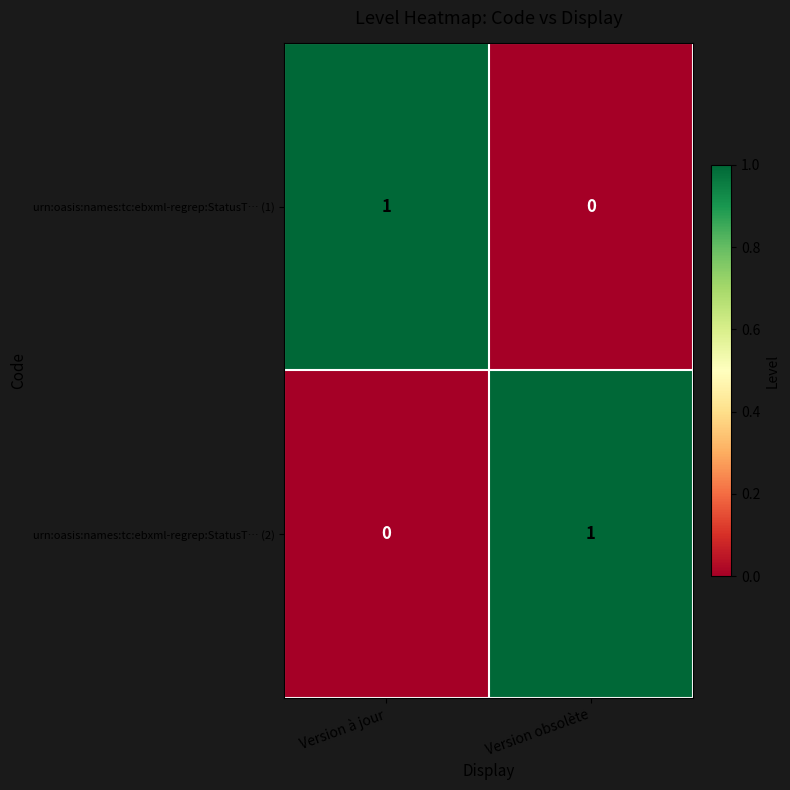

Is the value of urn:oasis:names:tc:ebxml-regrep:StatusT… (2) at Version à jour greater than the value of urn:oasis:names:tc:ebxml-regrep:StatusT… (1) at Version à jour?

No